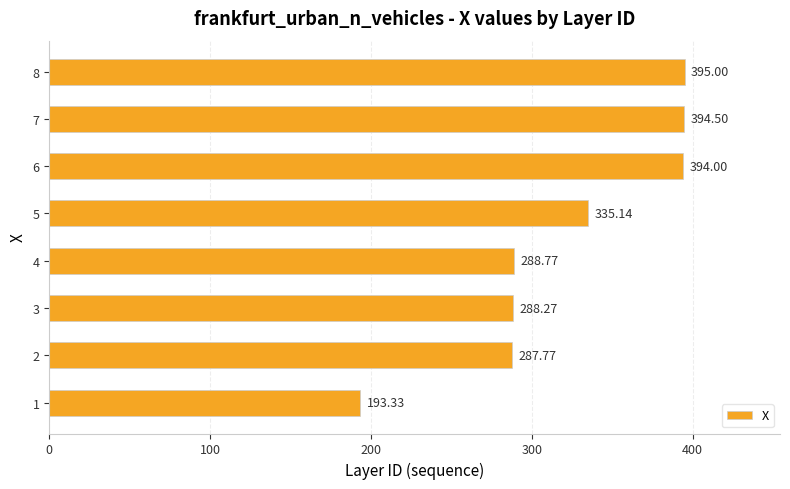

What is the difference between the maximum and minimum values?

201.7